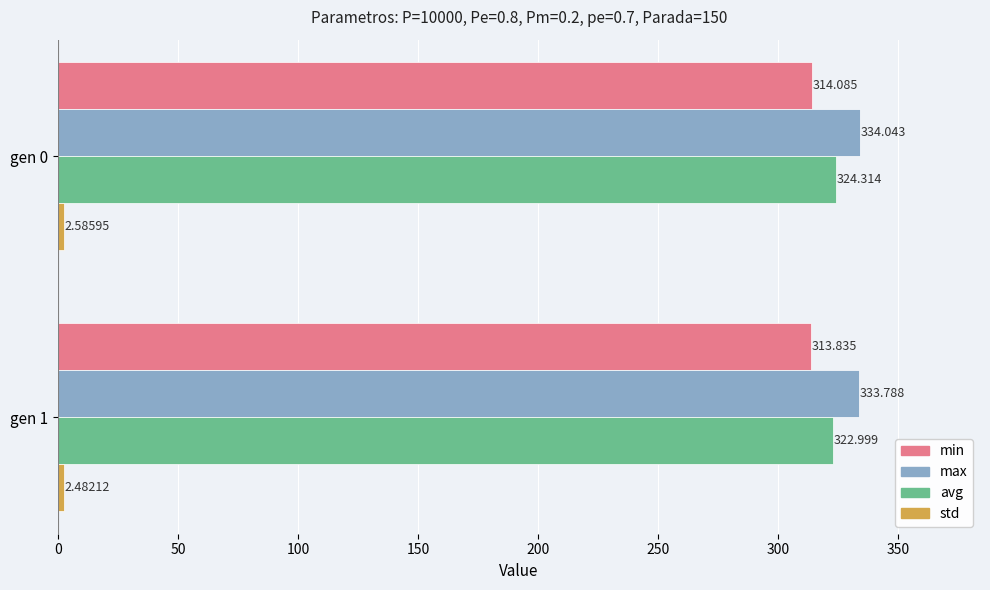

Between gen 0 and gen 1, which series saw the biggest shift?

avg